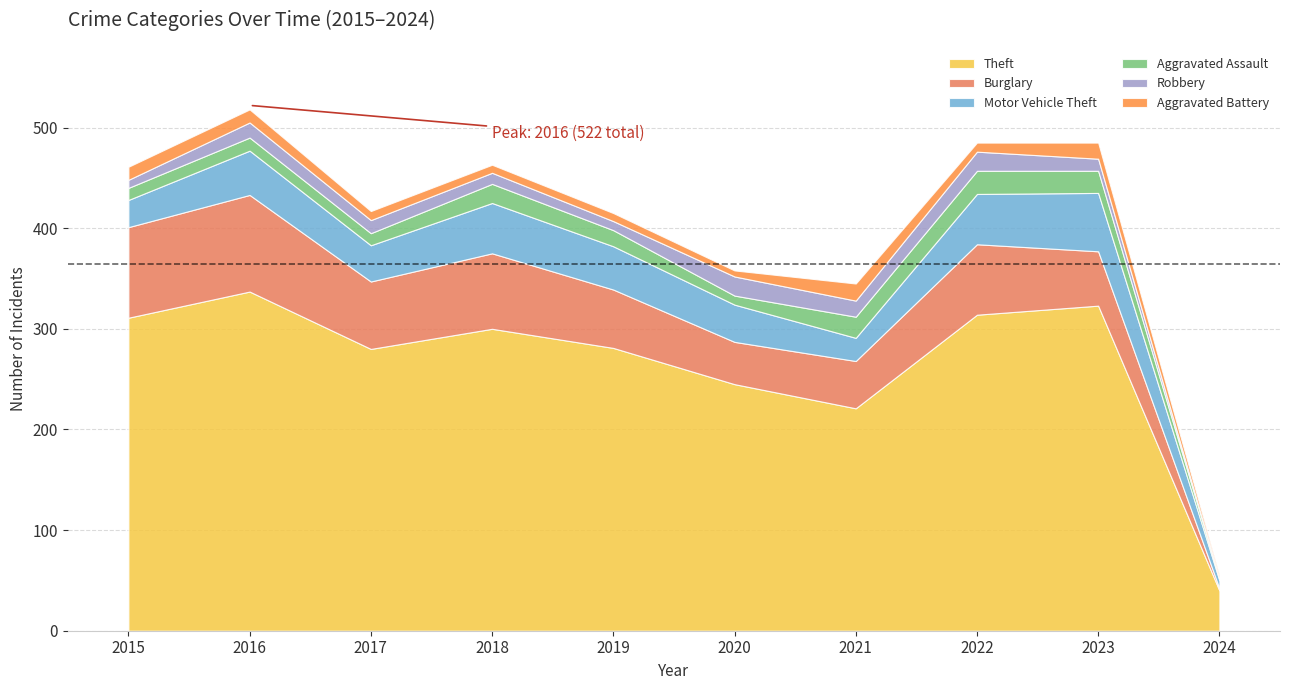

True or false: Aggravated Assault has more than 0 interior local peaks.

True